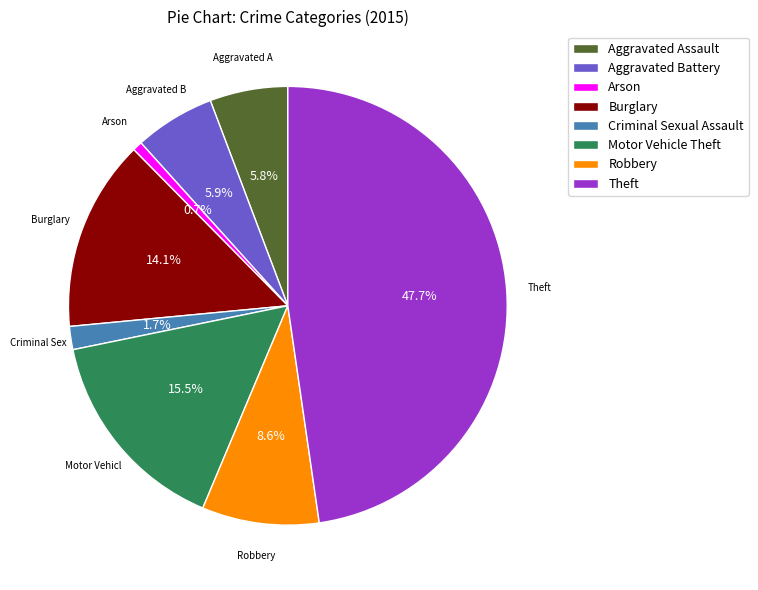

What is the smallest slice in the pie chart?

Arson